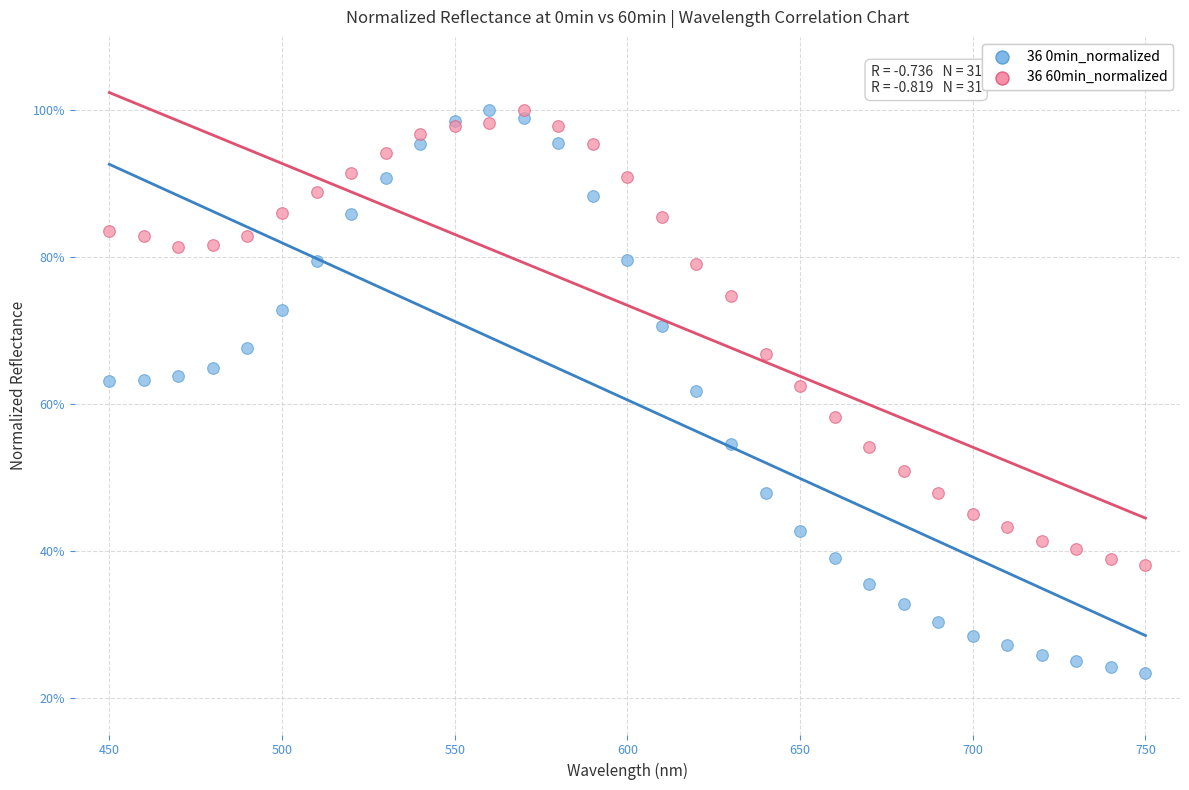

What are all the series names shown in the legend?

36 0min_normalized, 36 60min_normalized